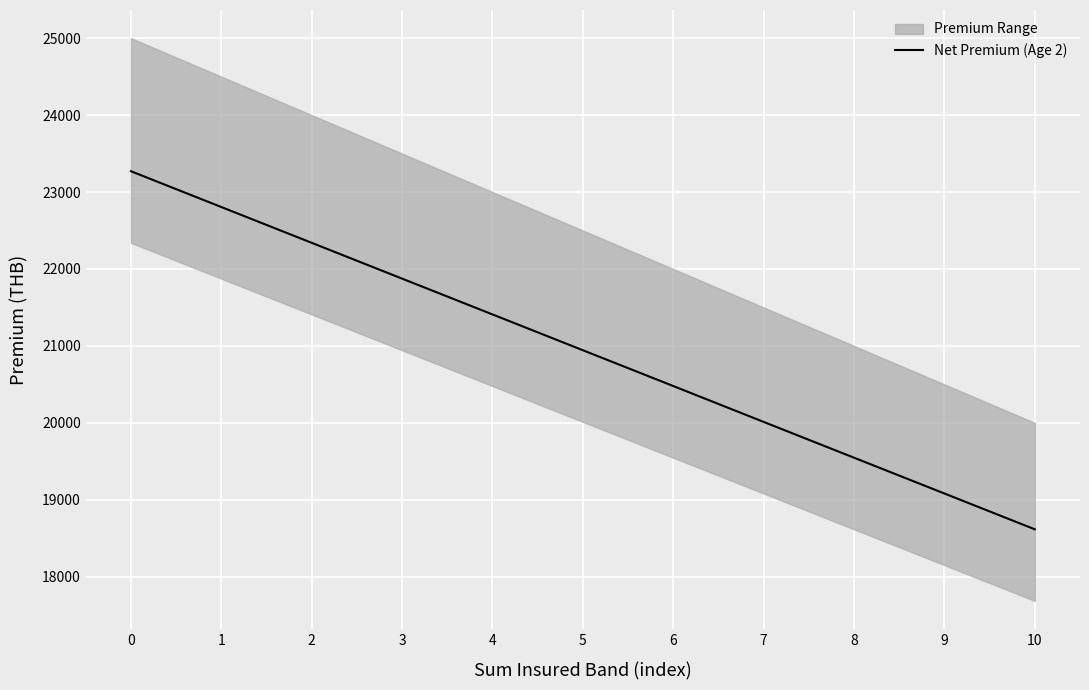

What is the change in value from 0 to 3?

-1395.9